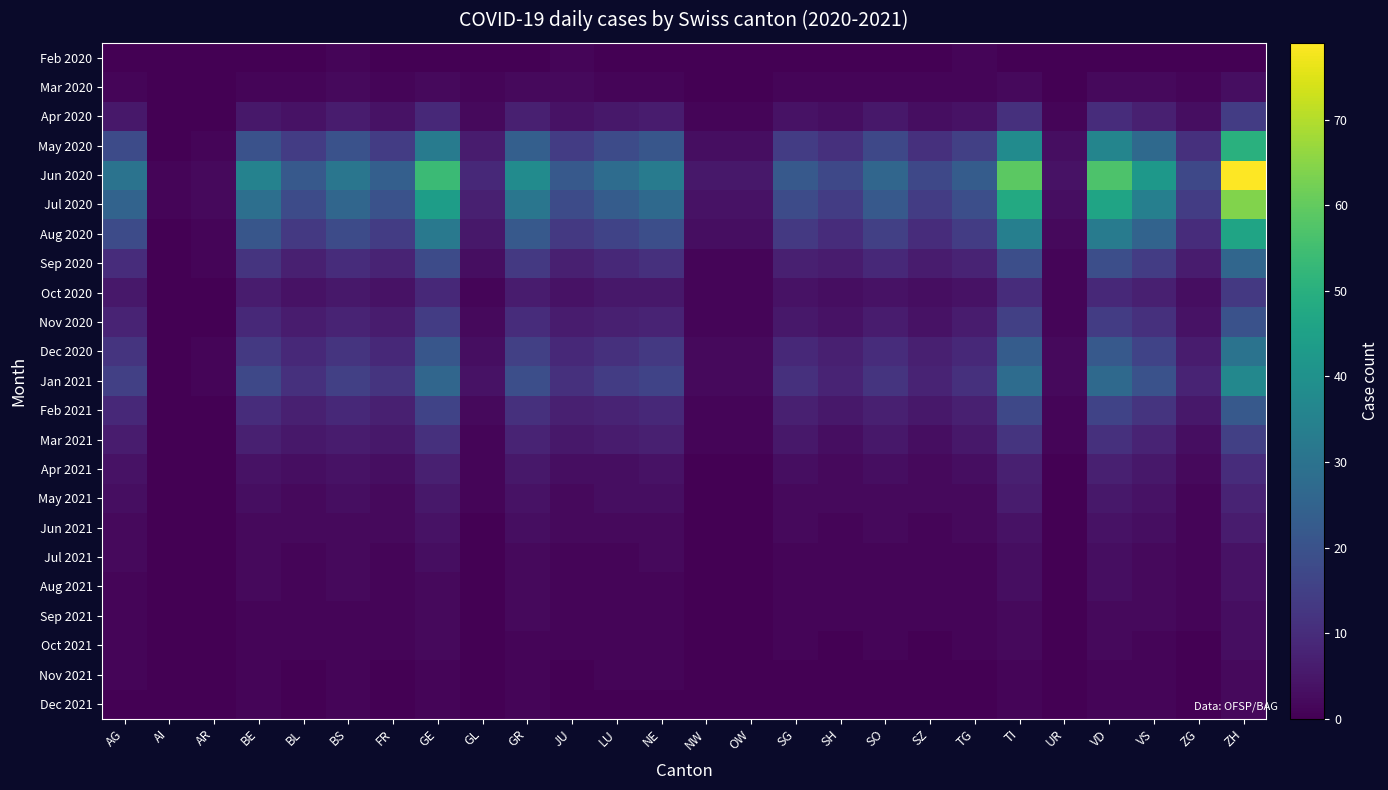

How many distinct data groups are displayed?

23